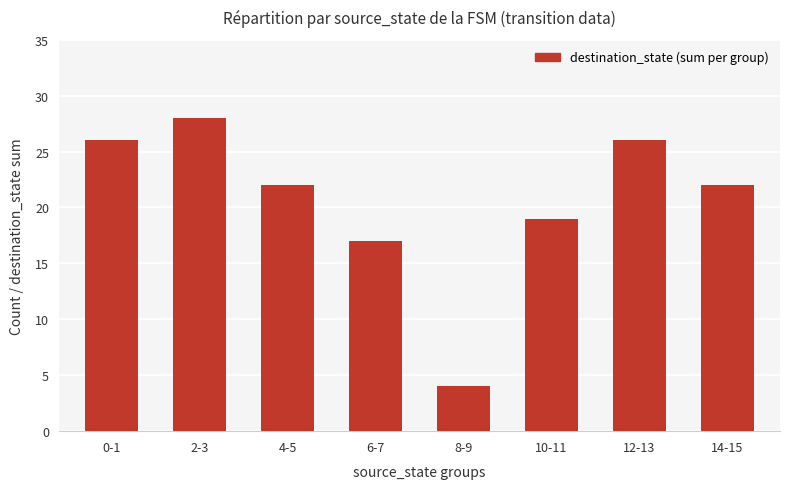

The chart shows a value of 13 at 0-1. True or false?

False